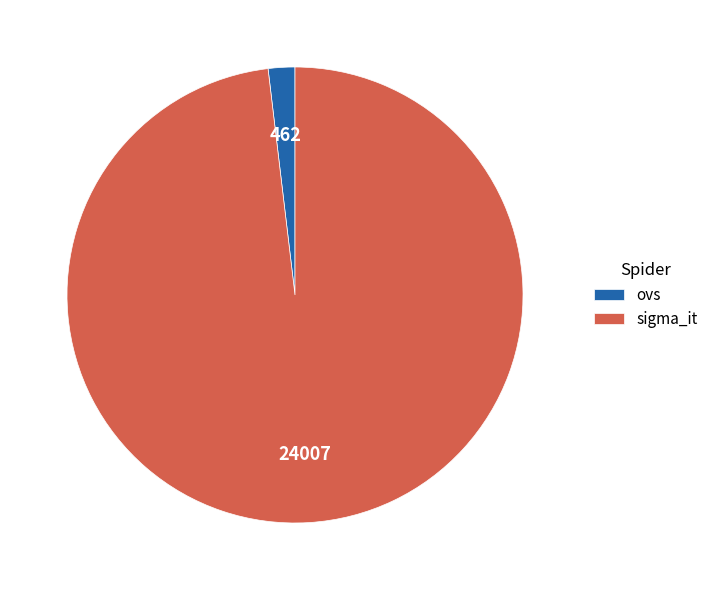

Is it true that ovs is 2% of the pie?

True